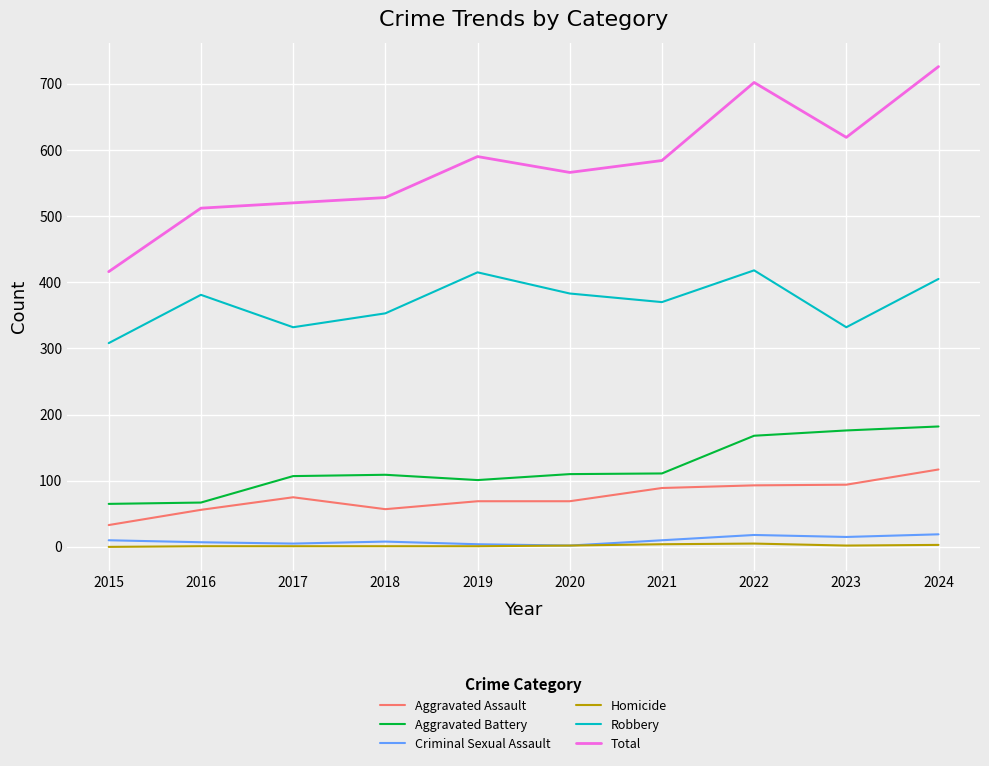

True or false: Total and Homicide intersect in this chart.

False